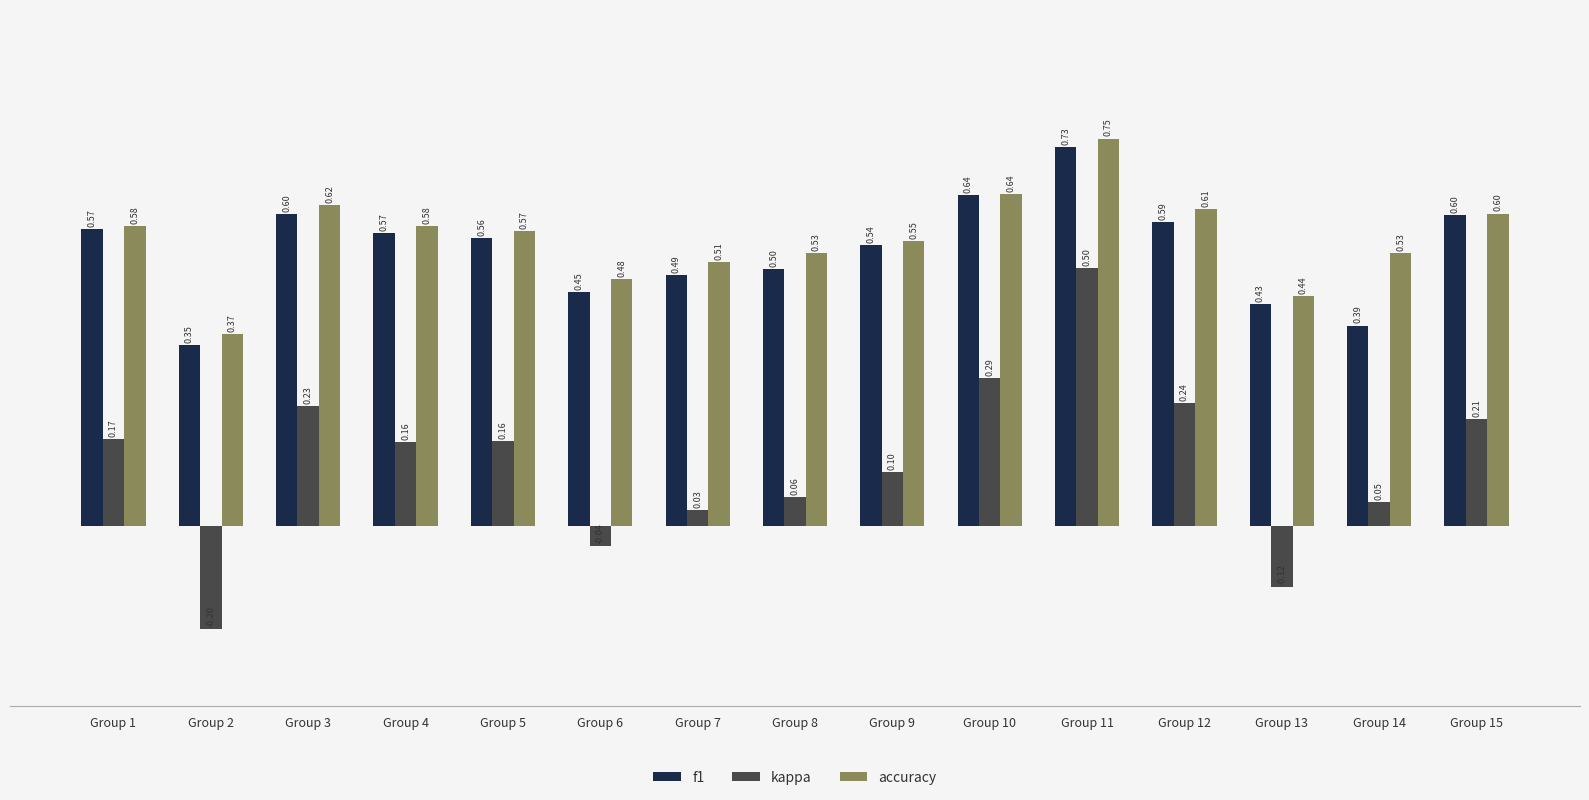

What is the value of the f1 bar at the 12th from the left?

0.6